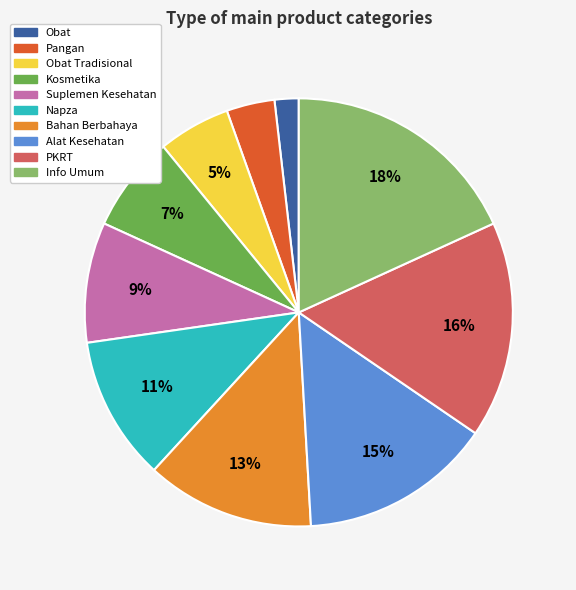

Between Bahan Berbahaya and Napza, which is larger?

Bahan Berbahaya